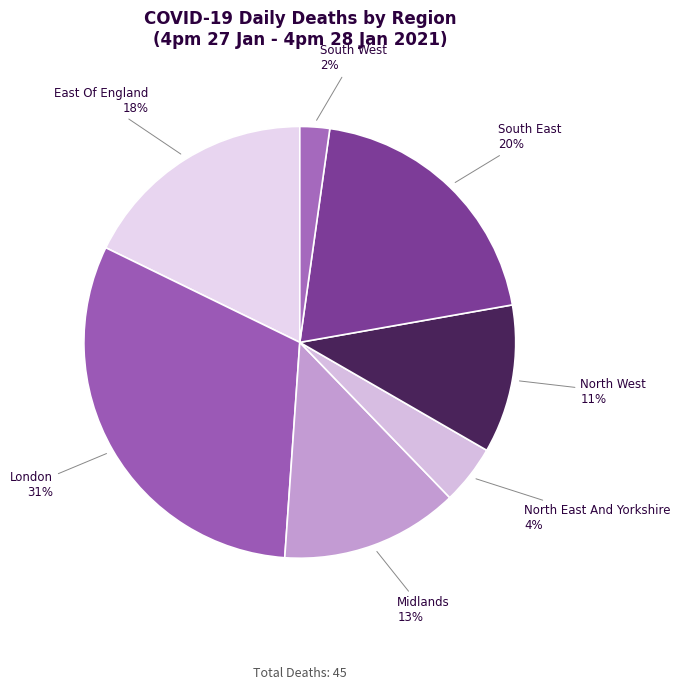

To the nearest percent, what is the combined percentage of East Of England and South East?

38%